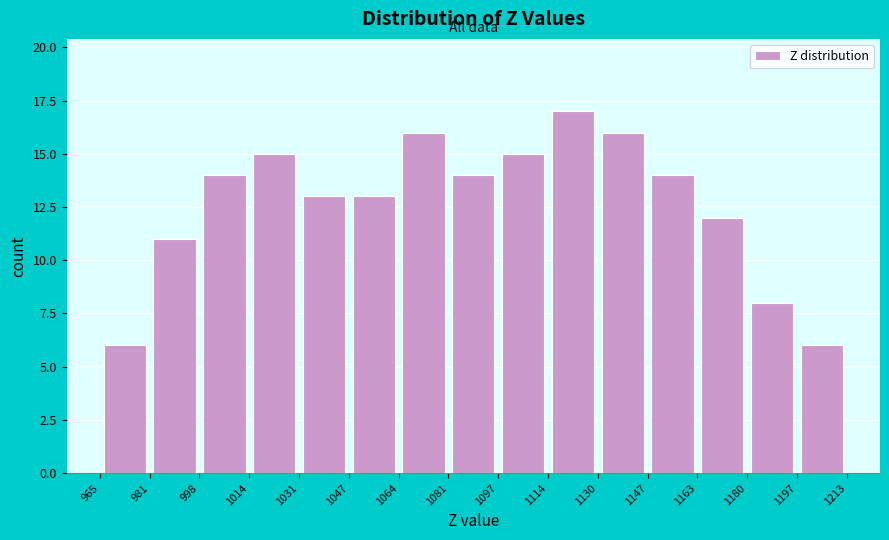

Reading left to right, list every bar in this chart as the range it spans on the x-axis followed by its height. The values are not printed on the chart, so give them approximately, as read against the axis.

965 to 981: 6
981 to 998: 11
998 to 1014: 14
1014 to 1031: 15
1031 to 1047: 13
1047 to 1064: 13
1064 to 1081: 16
1081 to 1097: 14
1097 to 1114: 15
1114 to 1130: 17
1130 to 1147: 16
1147 to 1163: 14
1163 to 1180: 12
1180 to 1197: 8
1197 to 1213: 6